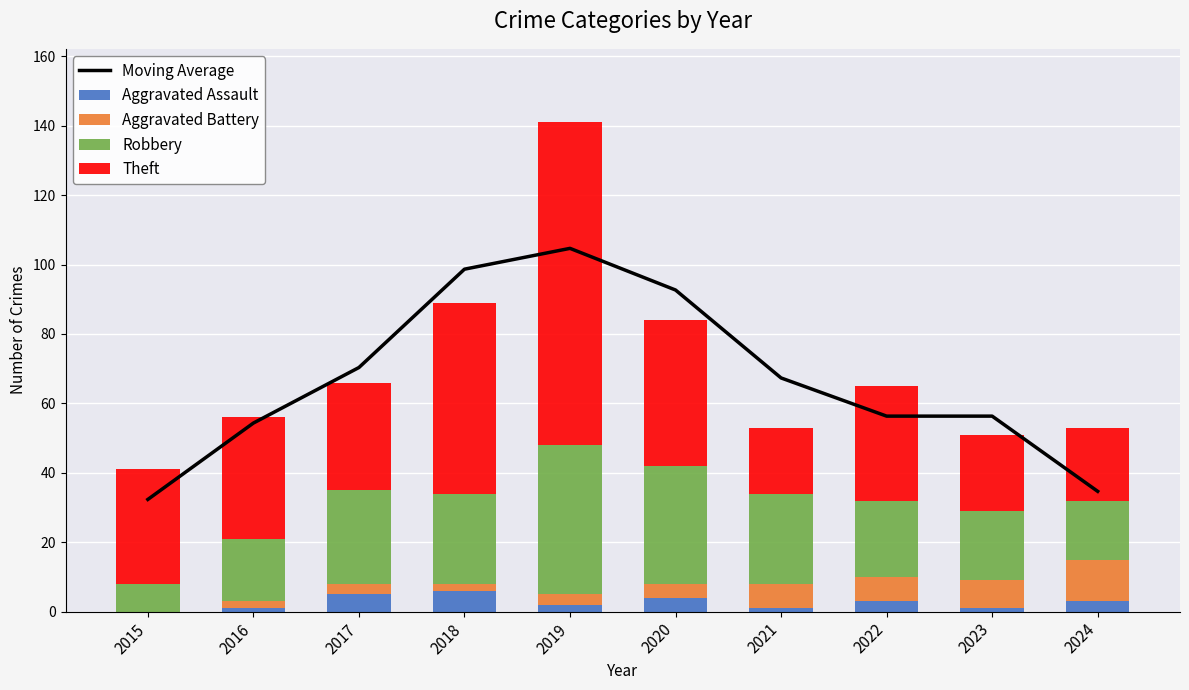

Is it true that Robbery equals 43.0 at 2019?

True